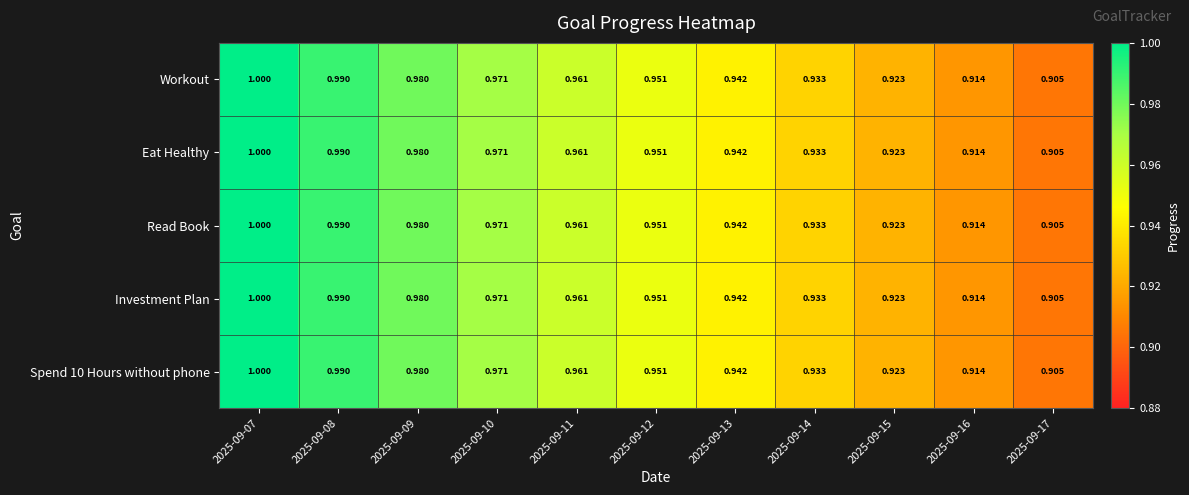

Is the value of Spend 10 Hours without phone at 2025-09-11 greater than the value of Eat Healthy at 2025-09-16?

Yes